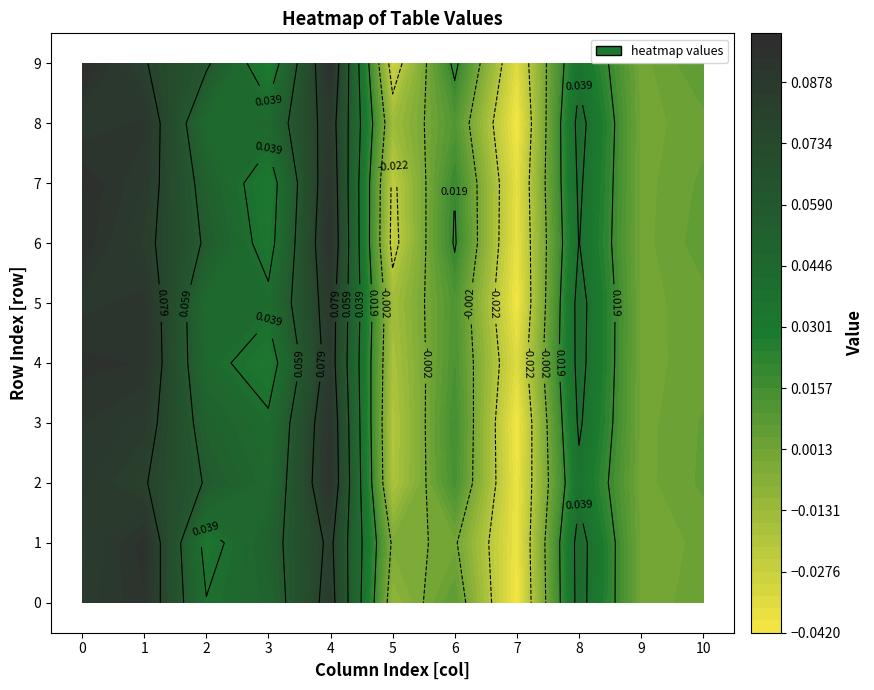

Reading left to right, extract all data points from this chart.

0: 0=0.1	1=0.1	2=0.0	3=0.0	4=0.1	5=-0.0	6=0.0	7=-0.0	8=0.0	9=0.0	10=0.0
1: 0=0.1	1=0.1	2=0.0	3=0.1	4=0.1	5=-0.0	6=0.0	7=-0.0	8=0.0	9=0.0	10=0.0
2: 0=0.1	1=0.1	2=0.1	3=0.0	4=0.1	5=-0.0	6=0.0	7=-0.0	8=0.0	9=0.0	10=0.0
3: 0=0.1	1=0.1	2=0.1	3=0.0	4=0.1	5=-0.0	6=0.0	7=-0.0	8=0.0	9=0.0	10=0.0
4: 0=0.1	1=0.1	2=0.0	3=0.0	4=0.1	5=-0.0	6=0.0	7=-0.0	8=0.0	9=0.0	10=0.0
5: 0=0.1	1=0.1	2=0.0	3=0.0	4=0.1	5=-0.0	6=0.0	7=-0.0	8=0.0	9=0.0	10=0.0
6: 0=0.1	1=0.1	2=0.1	3=0.0	4=0.1	5=-0.0	6=0.0	7=-0.0	8=0.0	9=0.0	10=0.0
7: 0=0.1	1=0.1	2=0.1	3=0.0	4=0.1	5=-0.0	6=0.0	7=-0.0	8=0.0	9=0.0	10=0.0
8: 0=0.1	1=0.1	2=0.0	3=0.0	4=0.1	5=-0.0	6=0.0	7=-0.0	8=0.0	9=0.0	10=0.0
9: 0=0.1	1=0.1	2=0.1	3=0.0	4=0.1	5=-0.0	6=0.0	7=-0.0	8=0.0	9=0.0	10=0.0